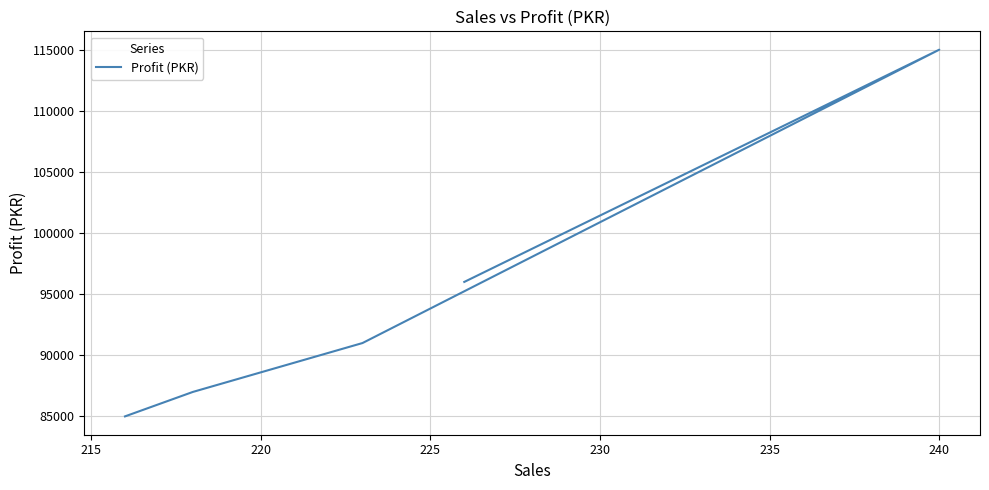

True or false: the data has more than 1 interior local peaks.

False